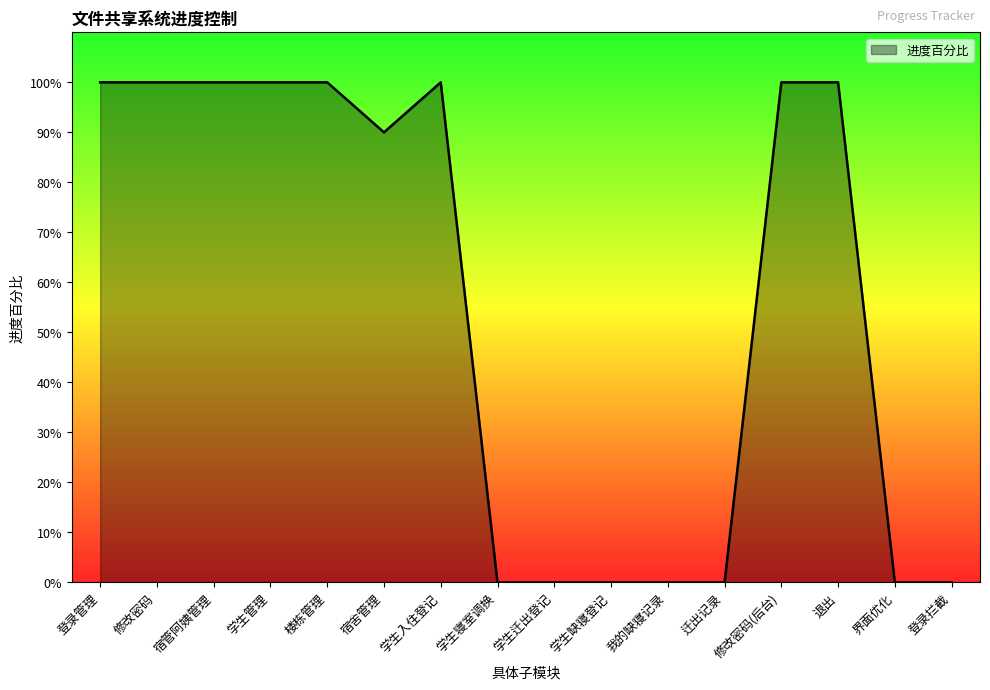

Does the chart have visible grid lines?

No